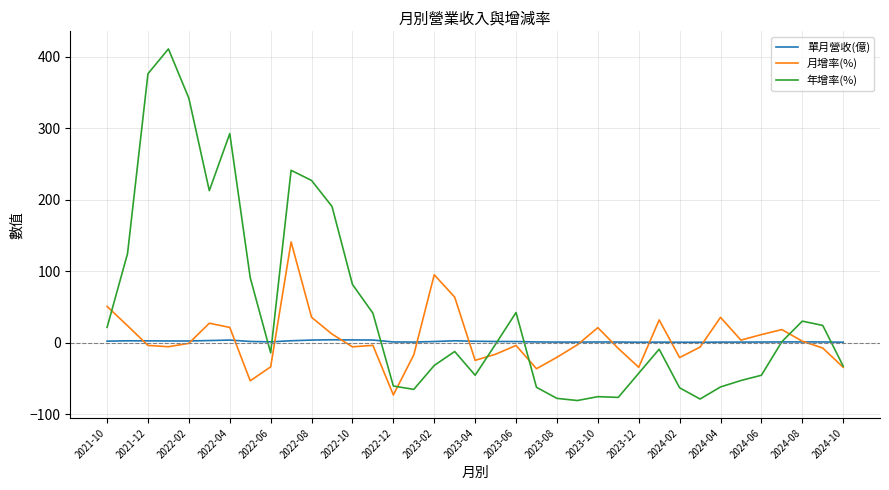

Does the chart display data point markers on the line(s)?

No